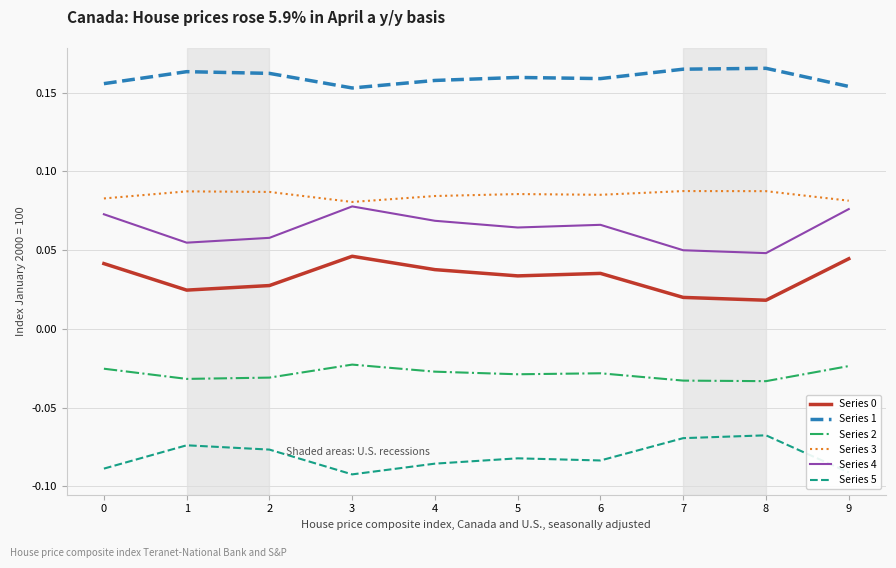

True or false: Series 0 and Series 5 intersect in this chart.

False